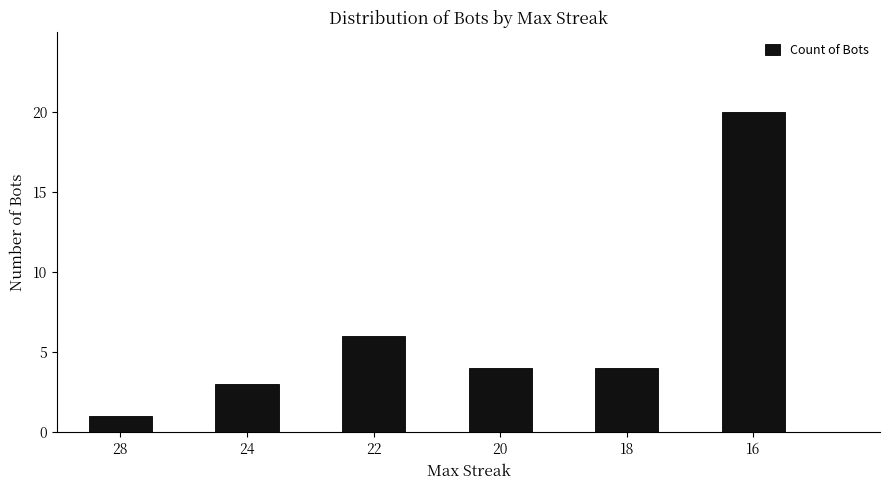

Is it true that the value at 18 is 6?

False